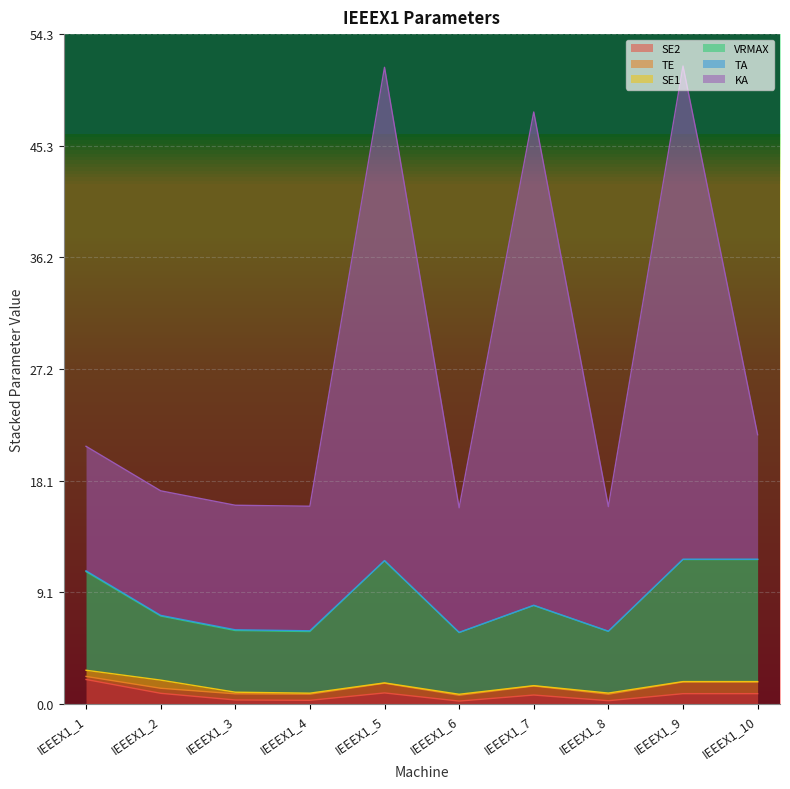

At how many categories does at least one series exceed 41?

3